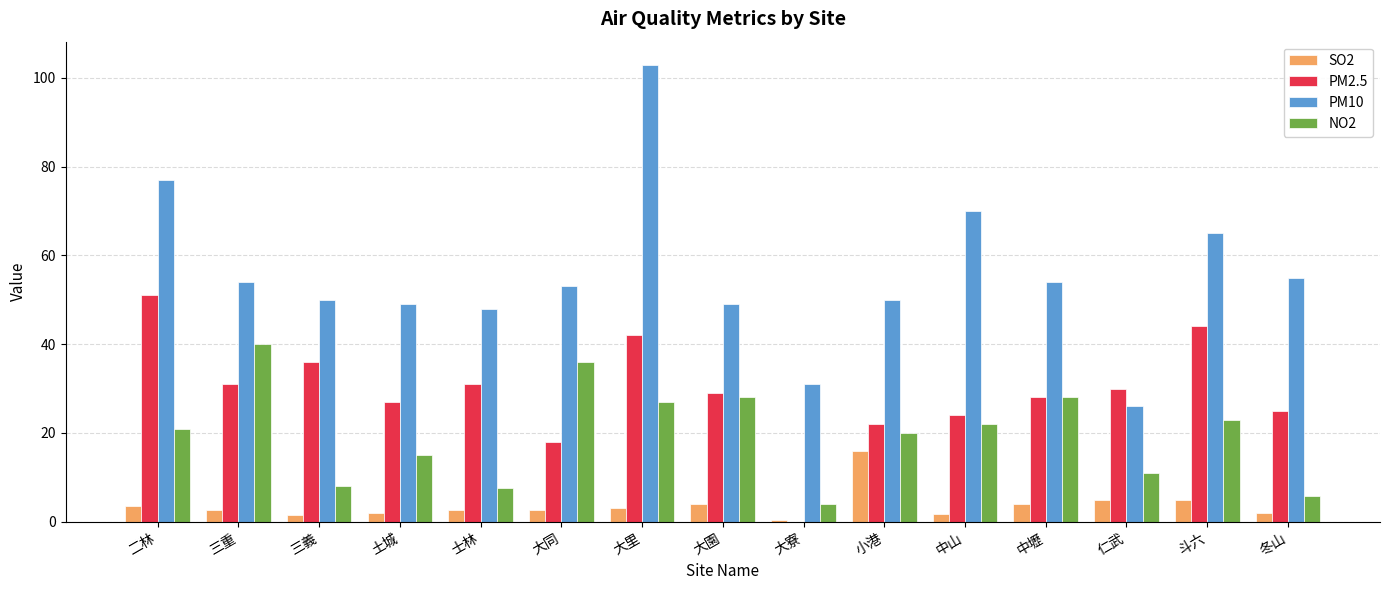

True or false: PM2.5 has a value of 44.0 at 斗六.

True